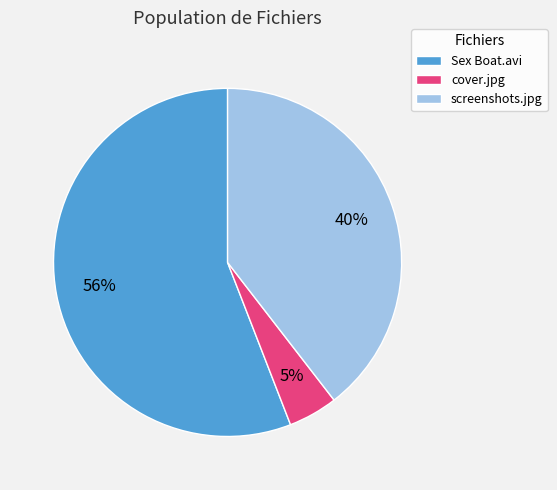

Does cover.jpg account for over 50% of the chart?

No